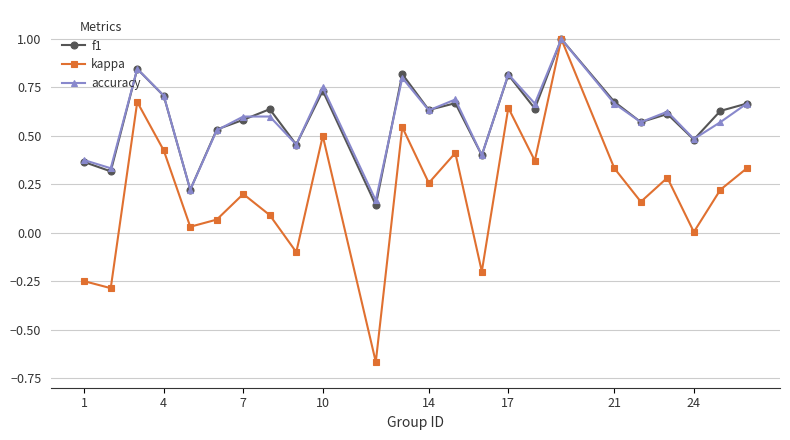

Which series has the largest range (max minus min)?

kappa